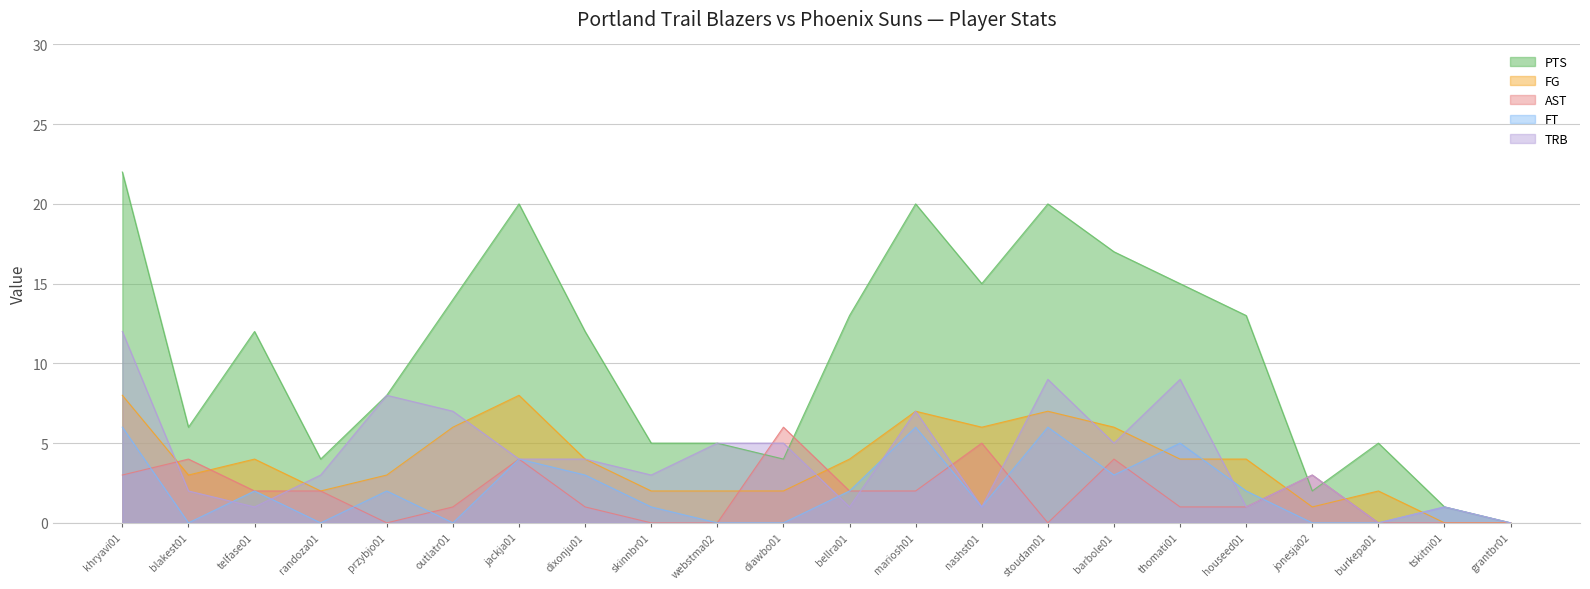

How many times do FT and AST cross each other?

8